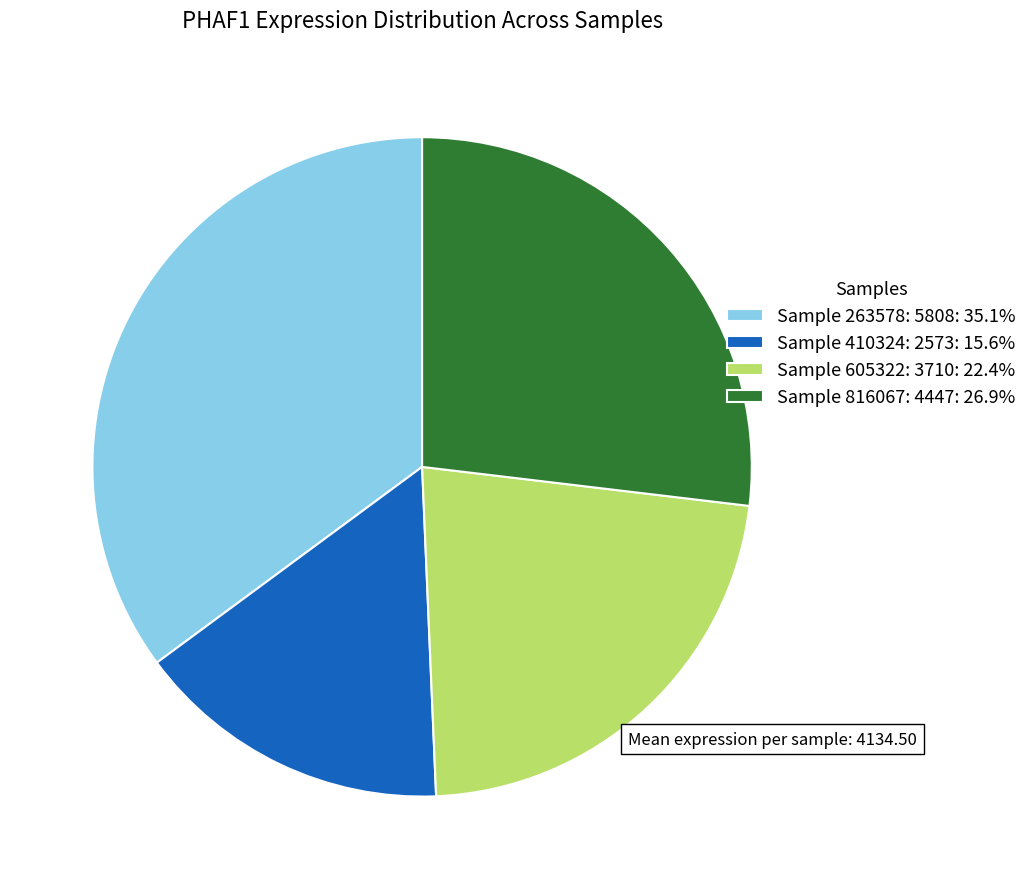

Is there any slice that represents more than half of the pie?

No